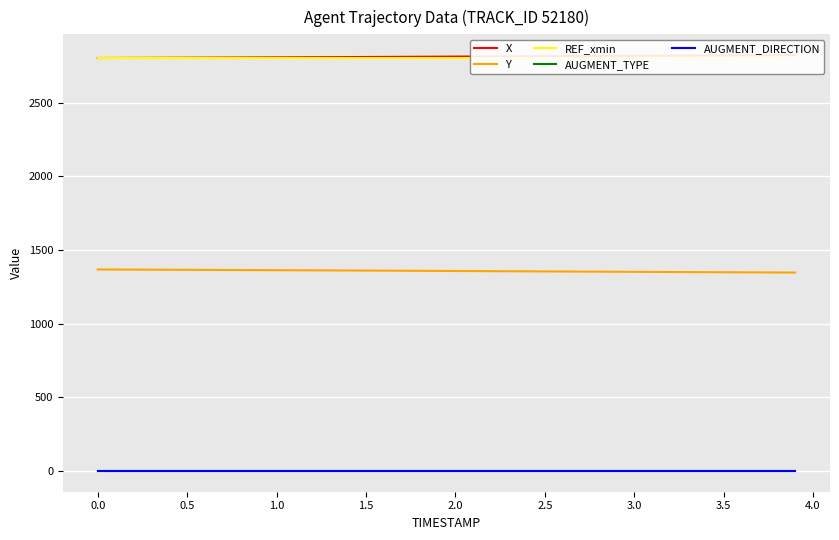

True or false: REF_xmin and AUGMENT_DIRECTION intersect in this chart.

False